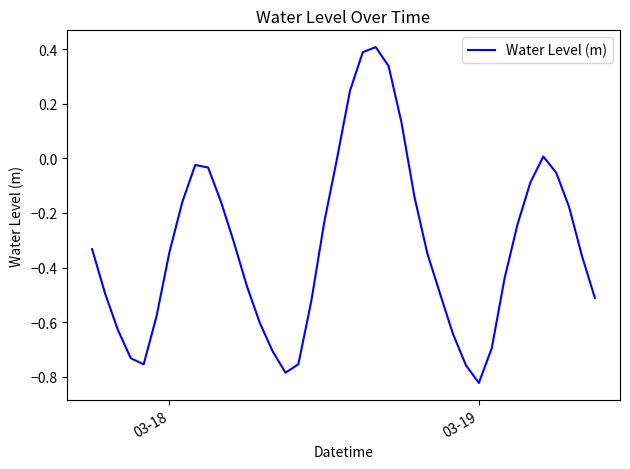

What is the greatest value displayed?

0.4